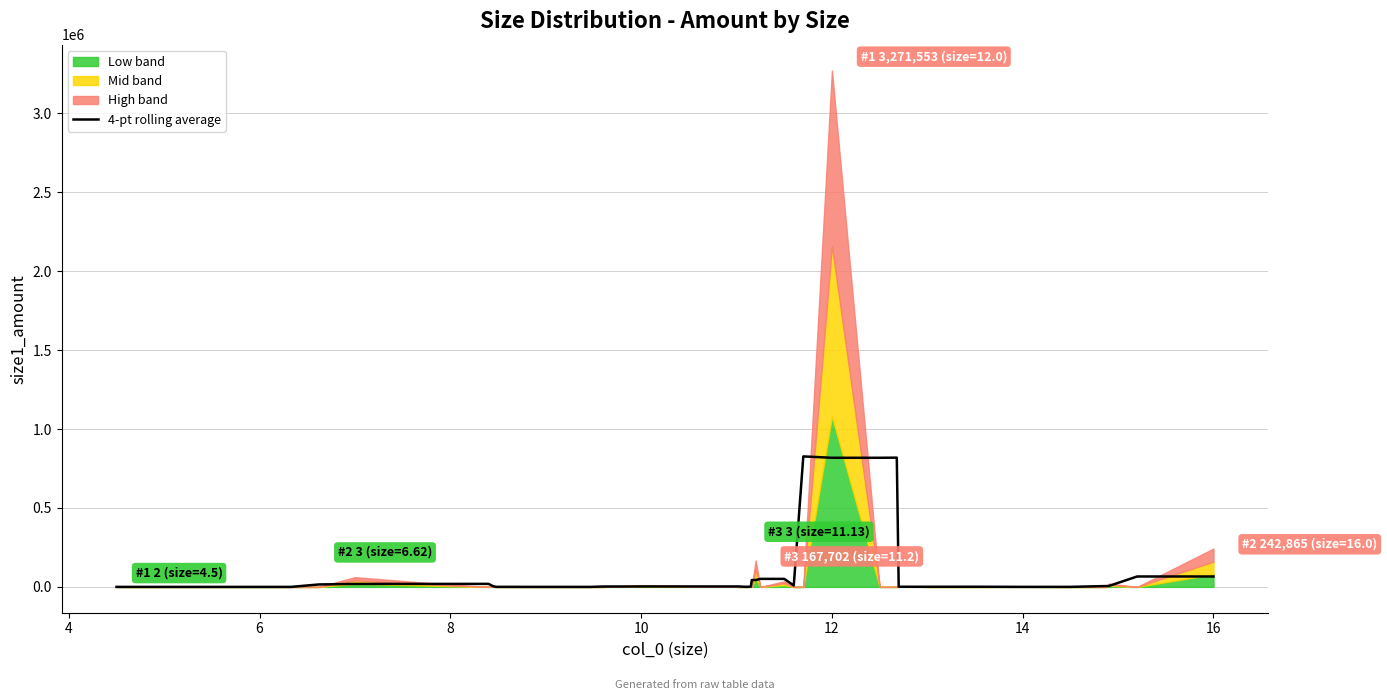

Is it true that the value at 8 is 15459.2?

True